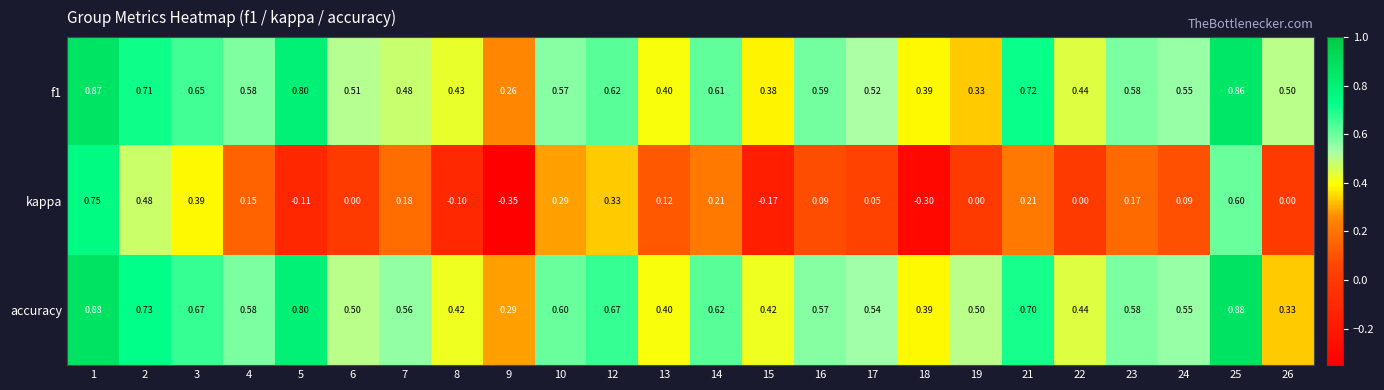

Rank the series at 3 from highest to lowest value.

accuracy, f1, kappa